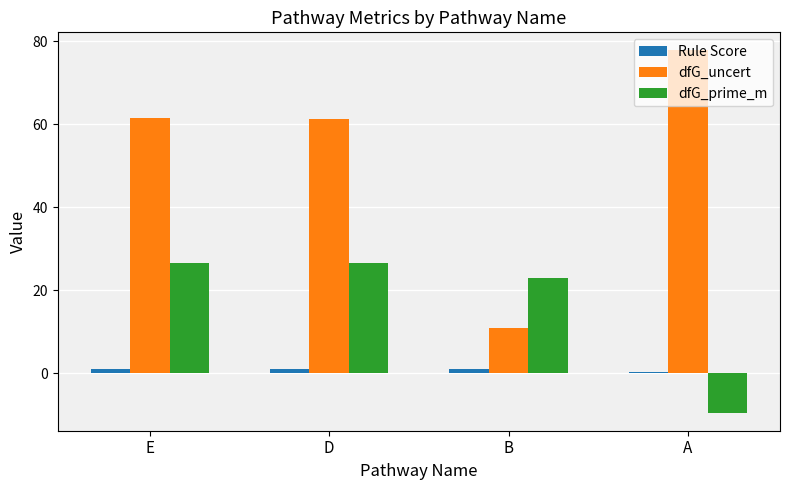

Are the bars grouped side by side (vs. stacked)?

Yes